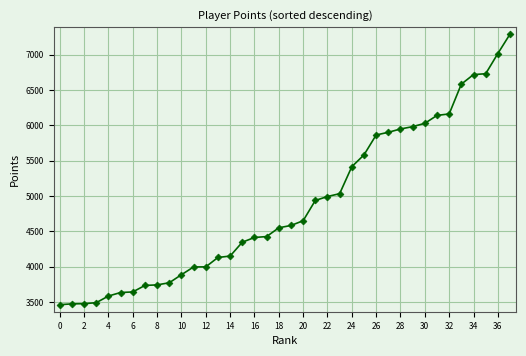

What is the sum of all values?

185468